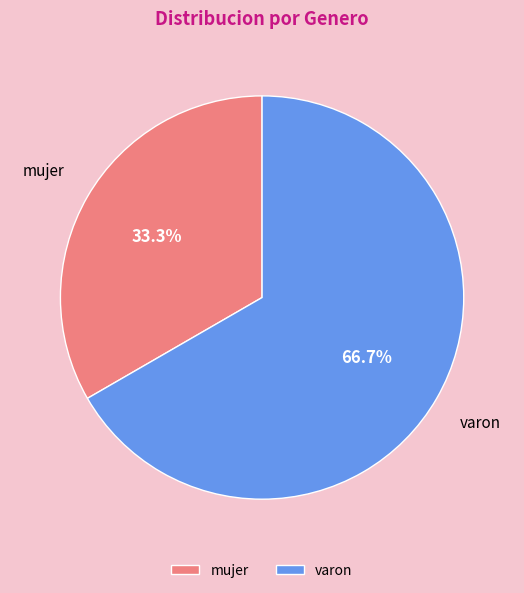

Does any single category account for the majority?

Yes